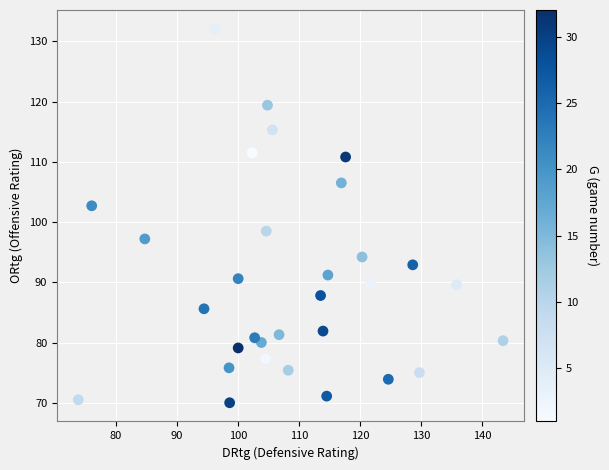

What Y value in the scatter plot is closest to 101?

102.7